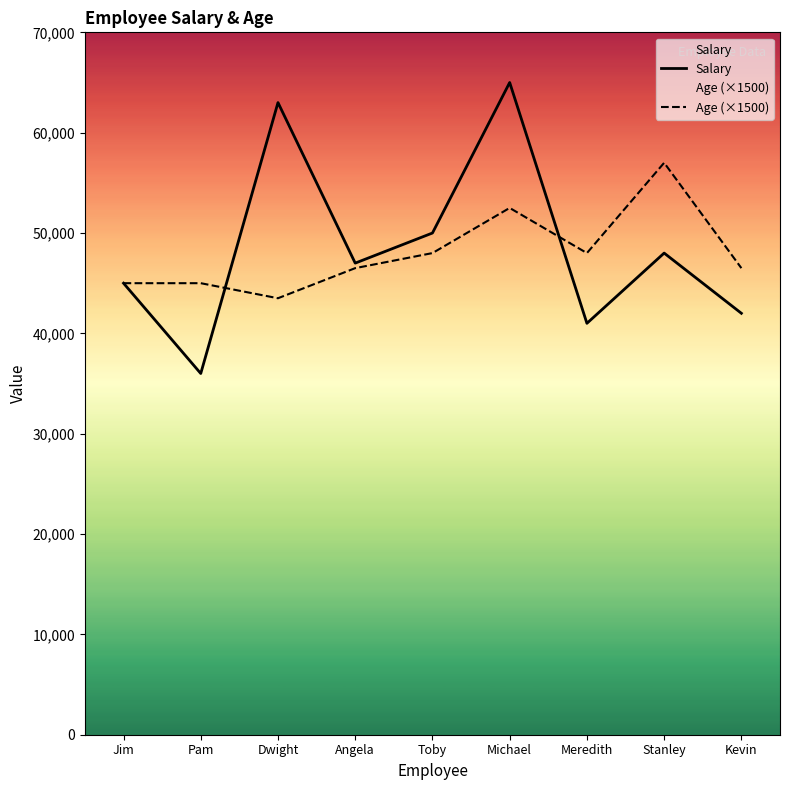

List the labels in order of Salary value, largest first.

Michael, Dwight, Toby, Stanley, Angela, Jim, Kevin, Meredith, Pam